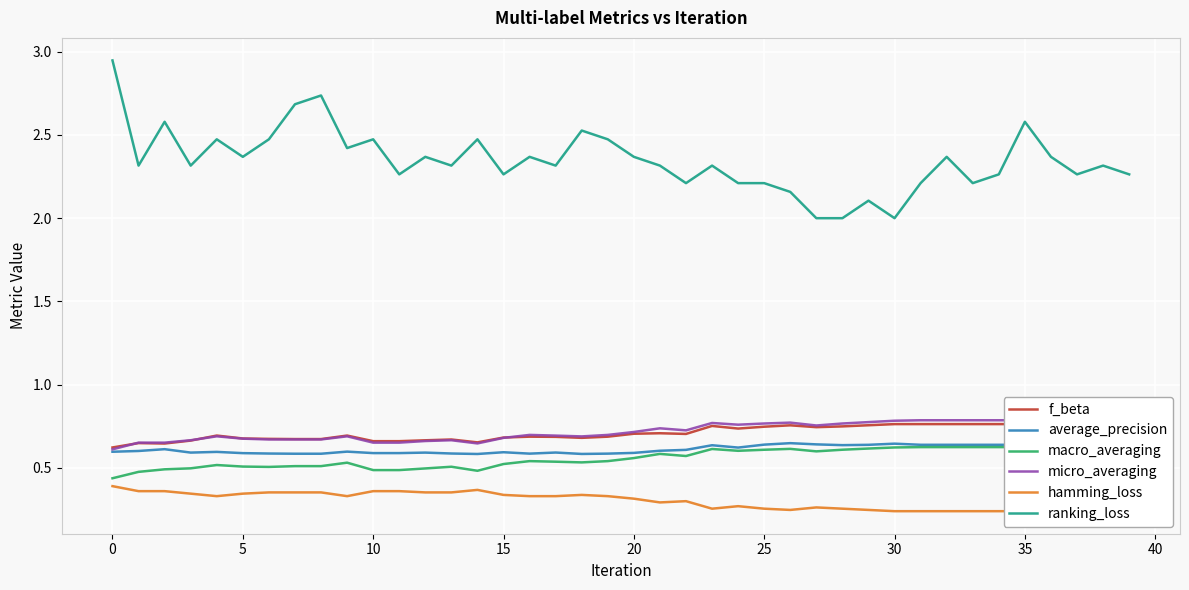

List the series in order of their peak value, highest first.

ranking_loss, micro_averaging, f_beta, average_precision, macro_averaging, hamming_loss